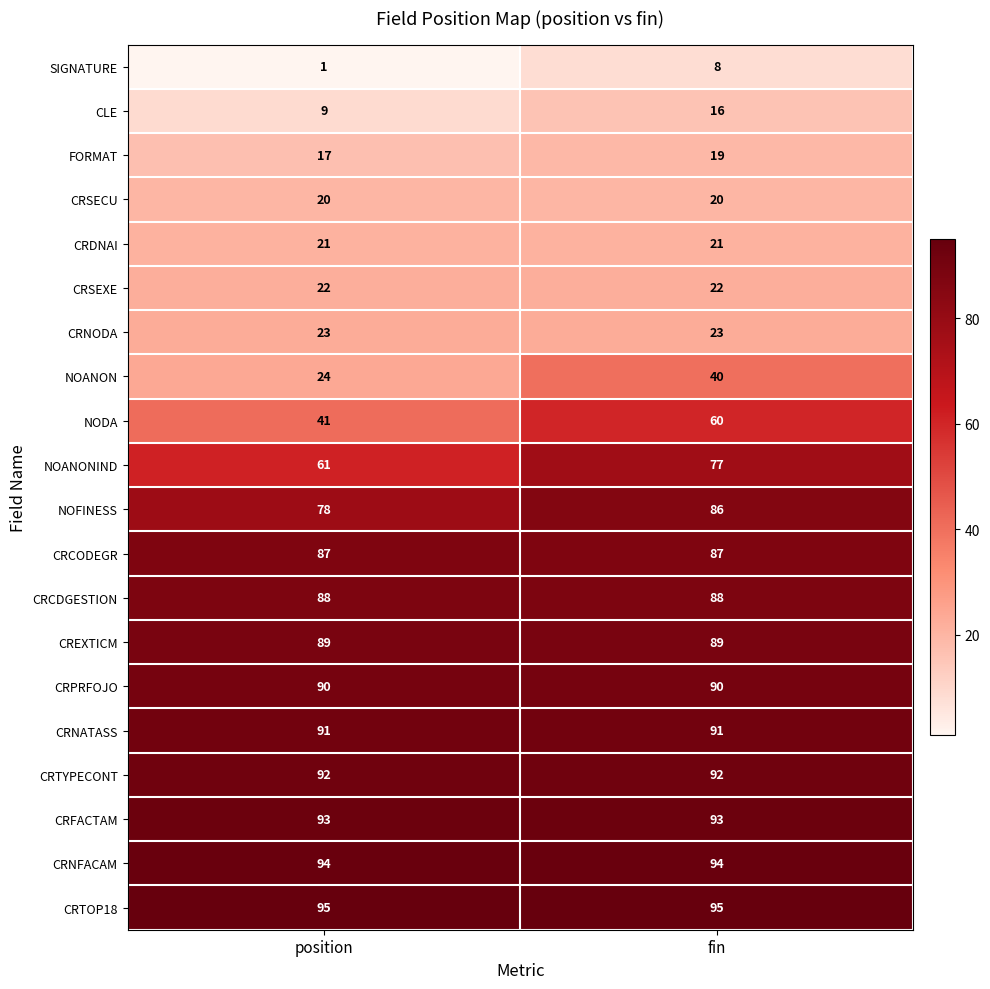

Between position and fin, which series saw the biggest shift?

NODA